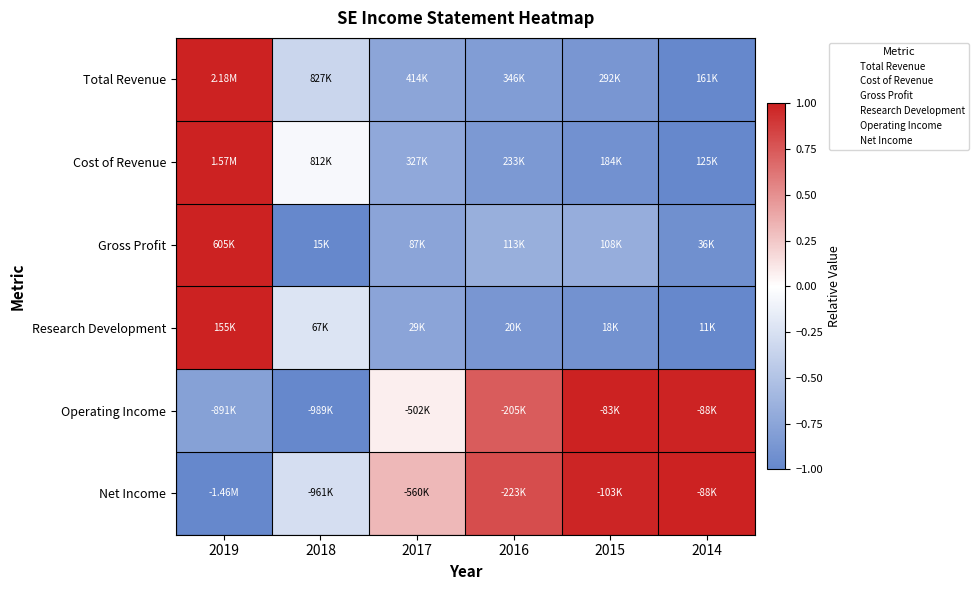

At which category is the sum across all series the highest?

2019